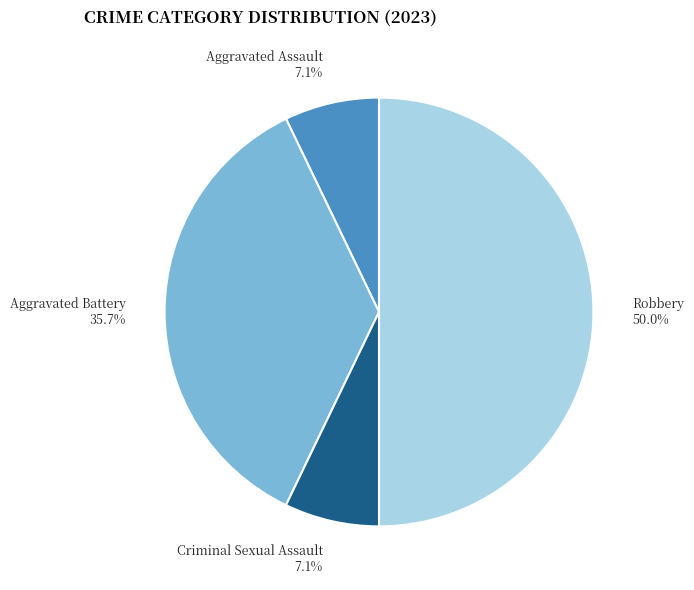

The Criminal Sexual Assault slice represents 1% of the pie. True or false?

False